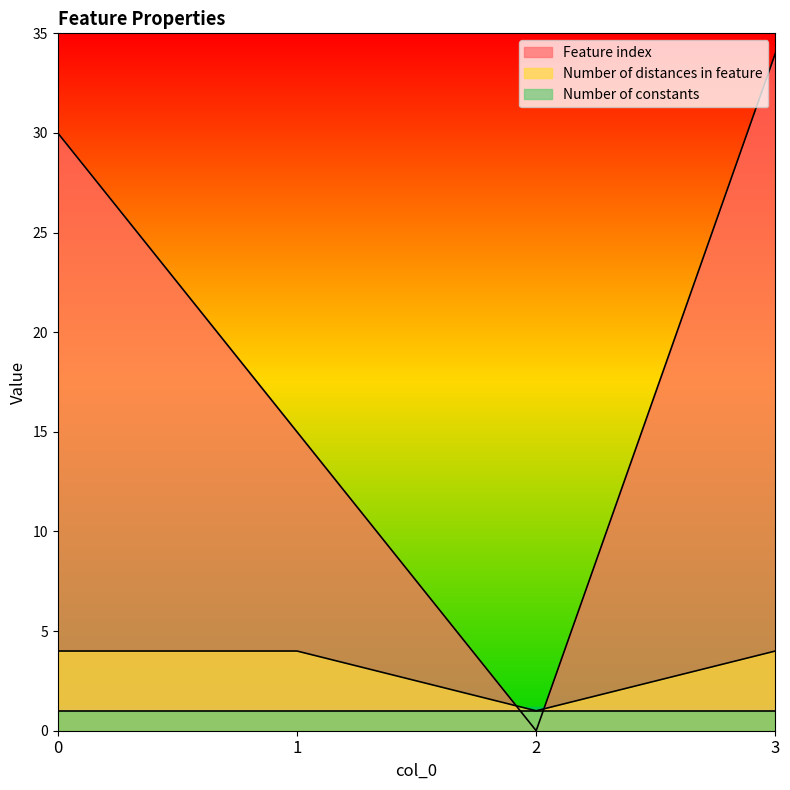

Rank the series by their maximum value, from highest to lowest.

Feature index, Number of distances in feature, Number of constants